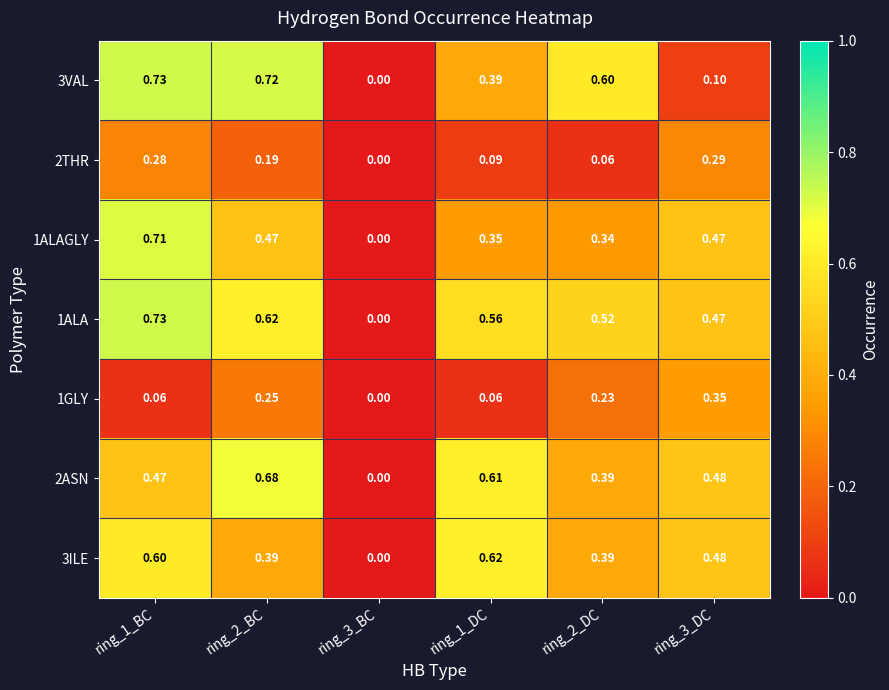

Which label corresponds to the smallest value in the chart?

ring_3_BC